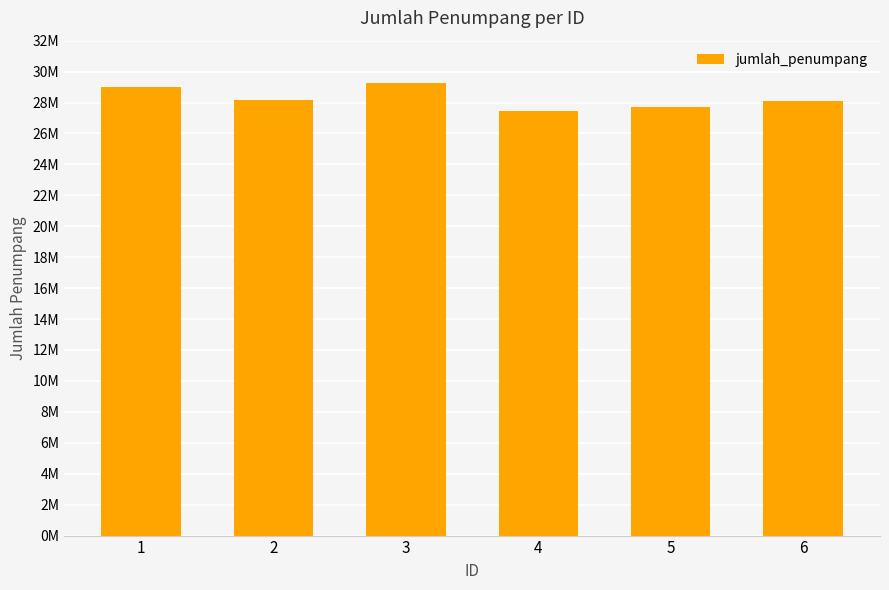

What is the change in value from 3 to 6?

-1117291